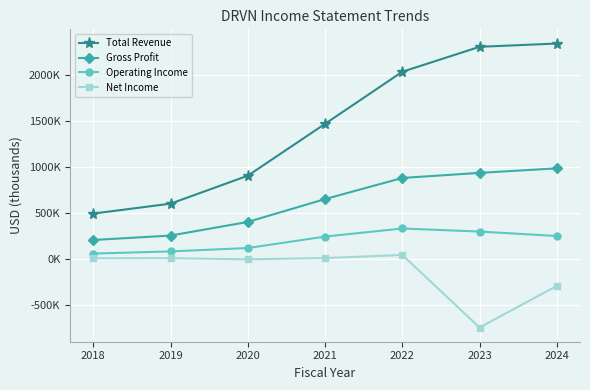

Does the chart have visible grid lines?

Yes